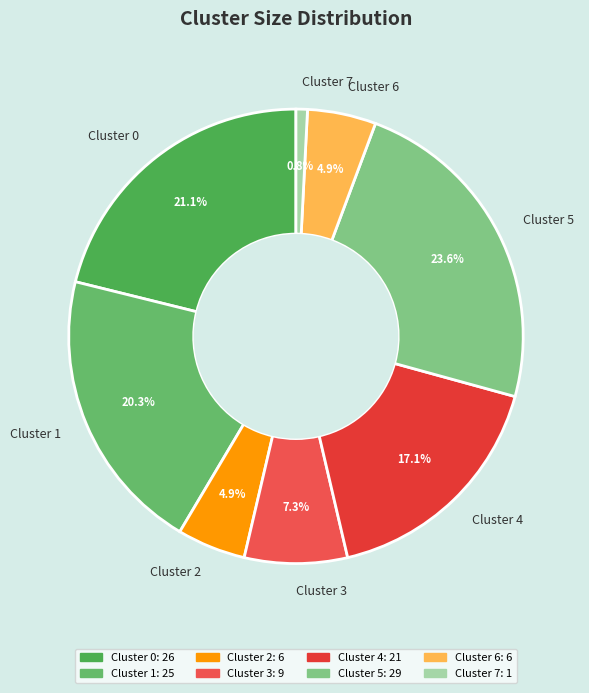

What percentage is the Cluster 3 slice, to the nearest percent?

7%